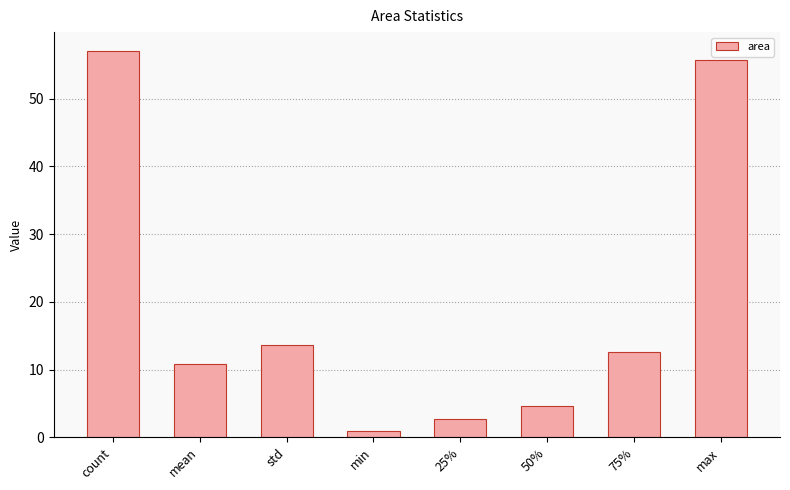

Between count and max, which is larger?

count